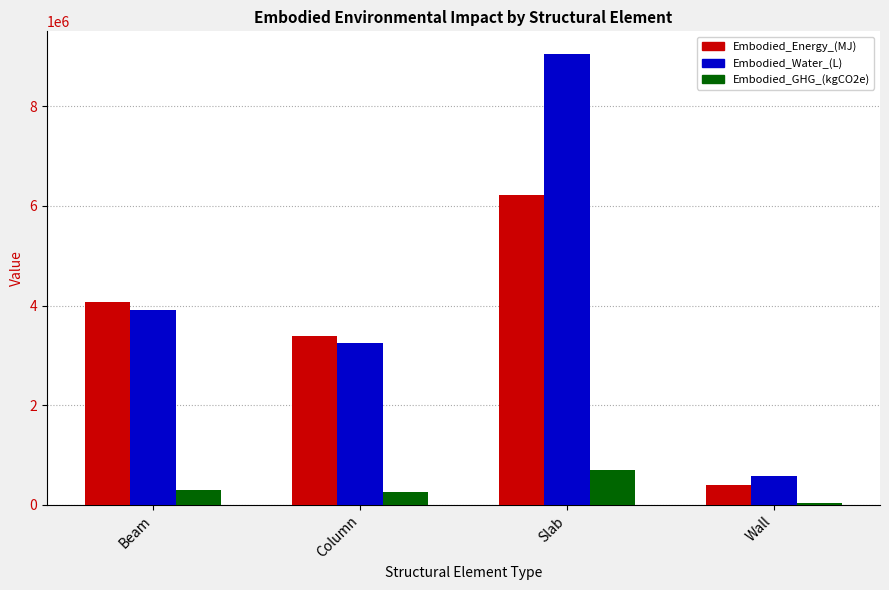

List the labels in order of Embodied_Water_(L) value, smallest first.

Wall, Column, Beam, Slab